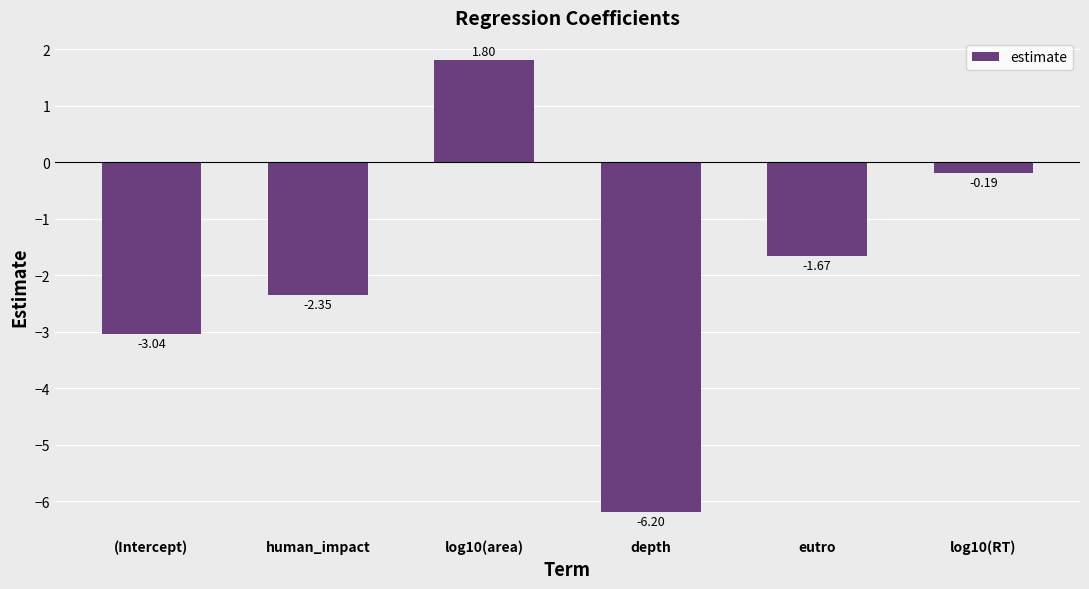

What is the label of the 1st bar from the left?

(Intercept)